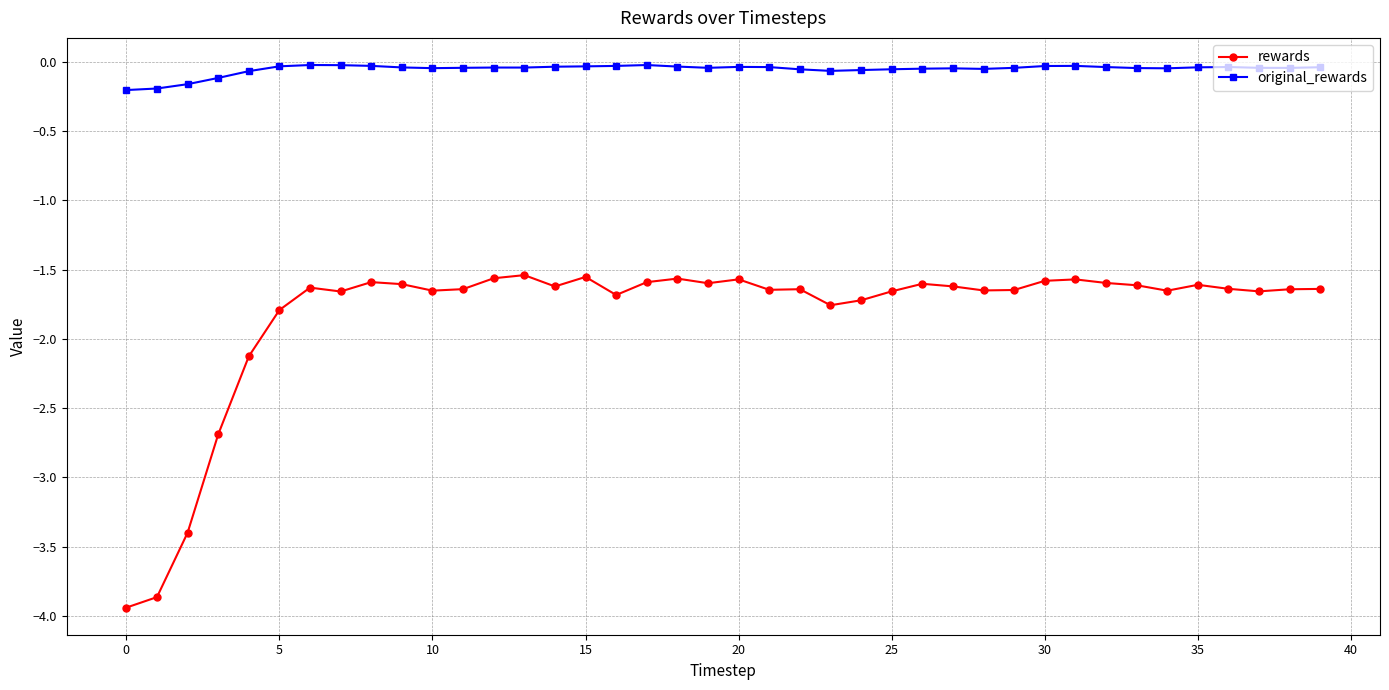

True or false: original_rewards and rewards cross at least once.

False